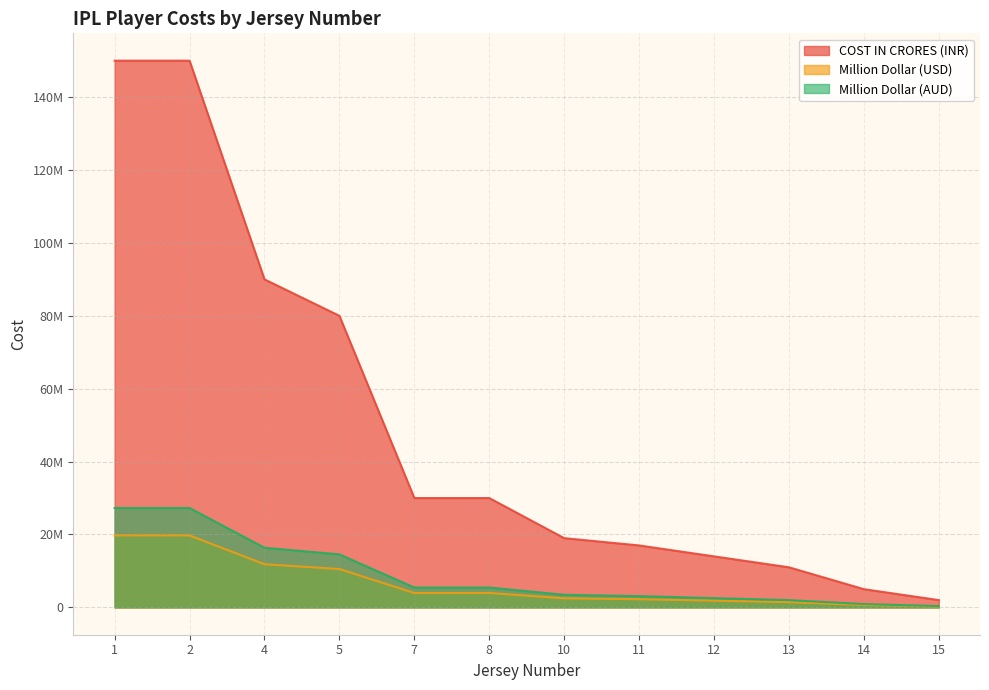

Which category has the lowest value across all series?

15